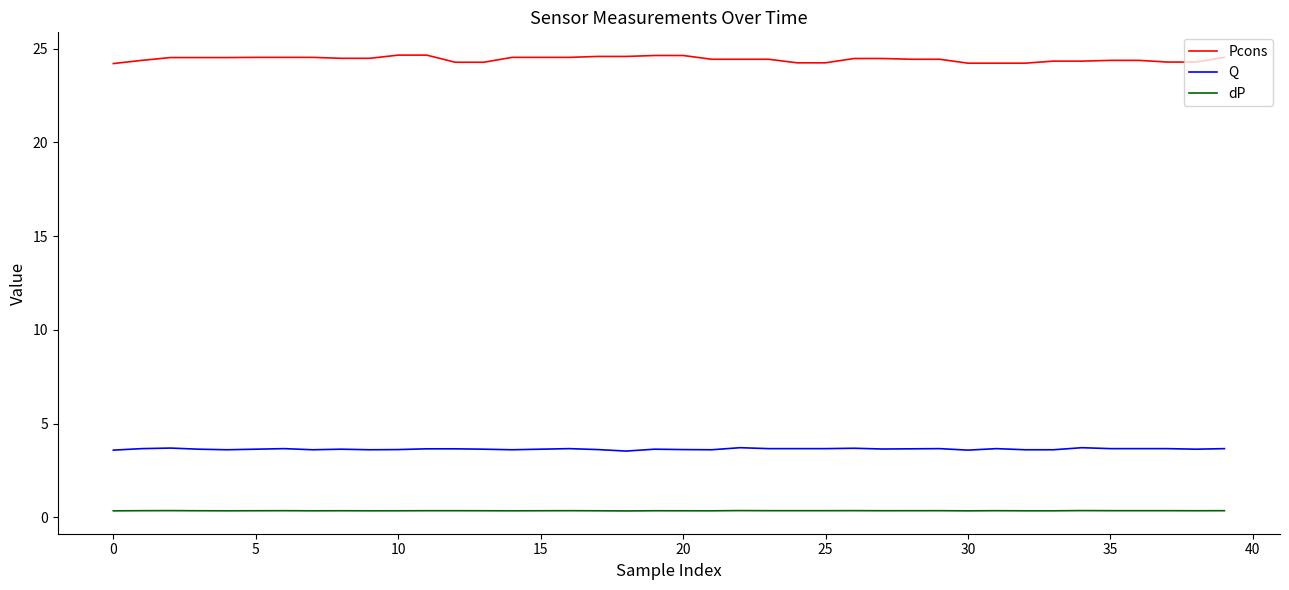

True or false: Q has more than 1 points higher than both neighbors.

True